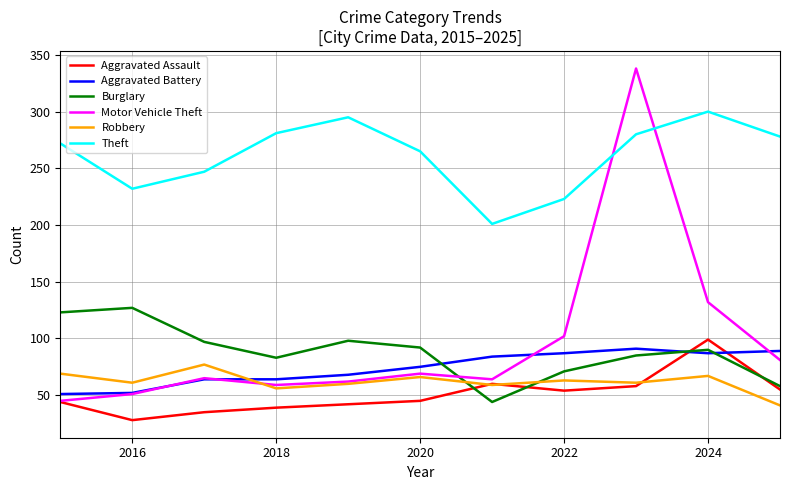

What is the sum of all Robbery values?

680